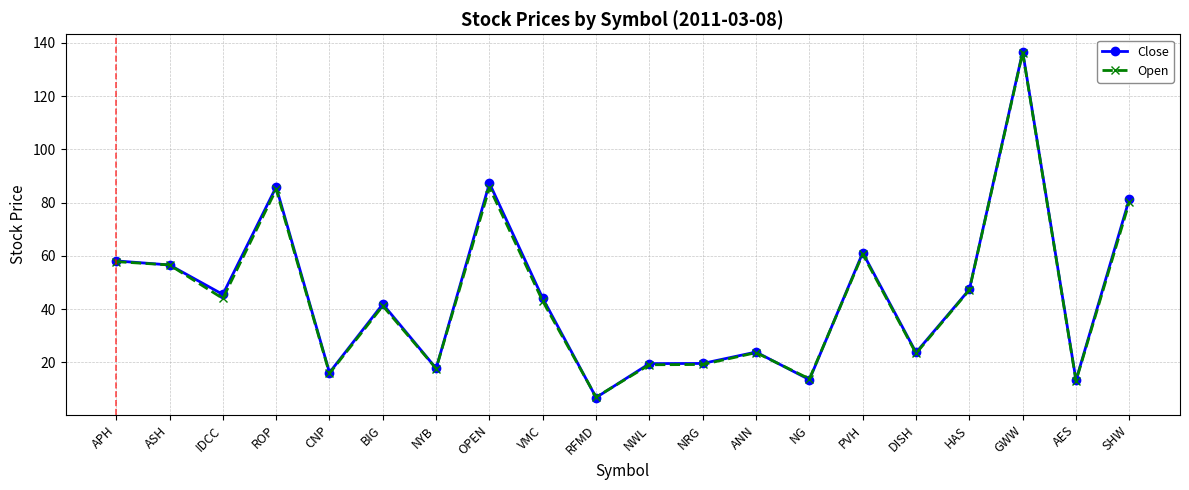

What is the average value of the Close series?

45.0